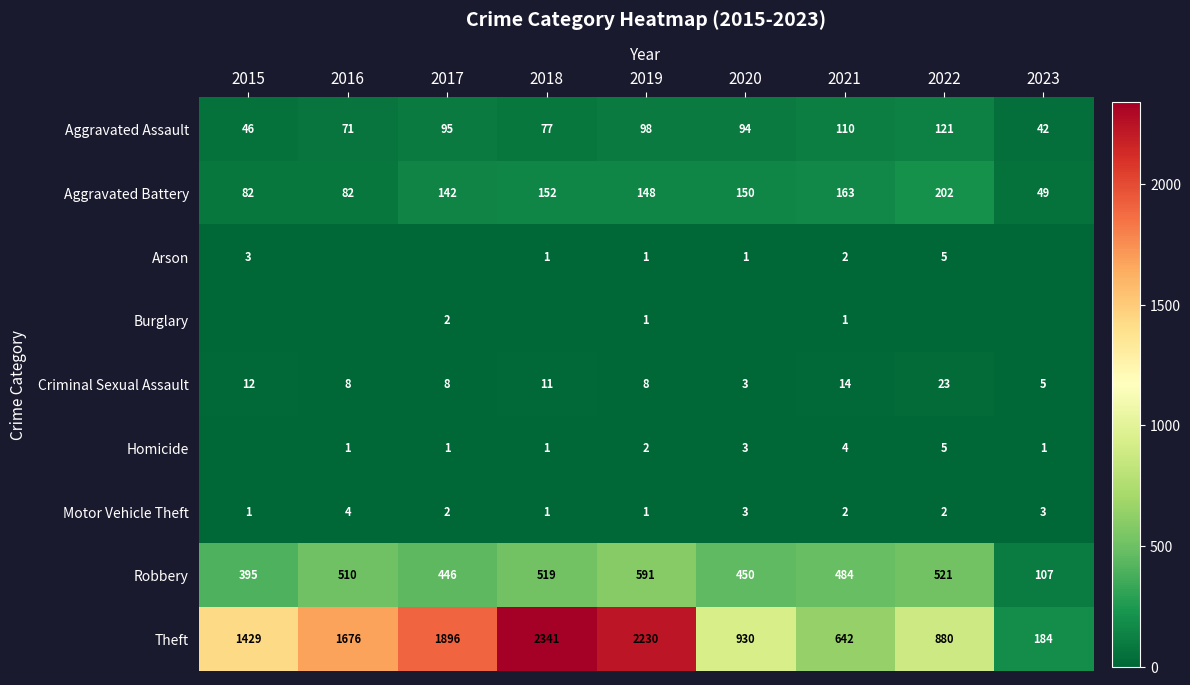

The Aggravated Battery series shows 142 at 2017. True or false?

True